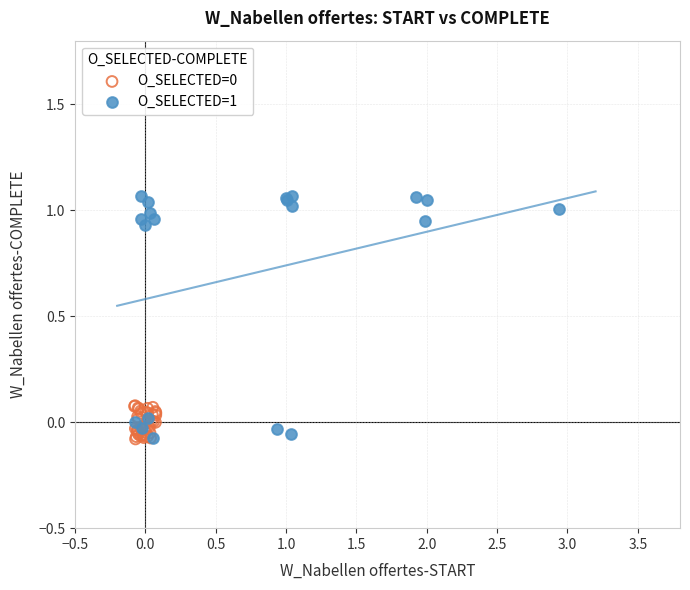

Which series has the widest spread of Y values?

O_SELECTED=1